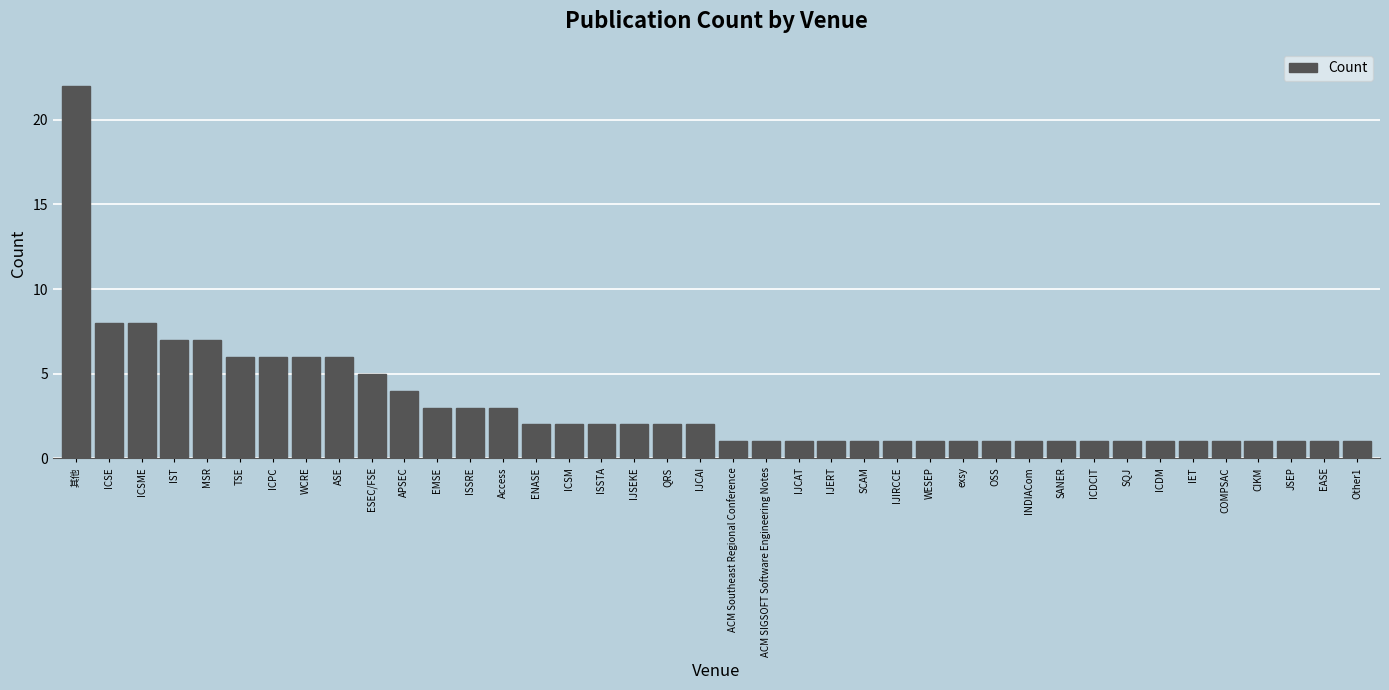

Approximately how many times larger is the value at exsy compared to WESEP?

1.0